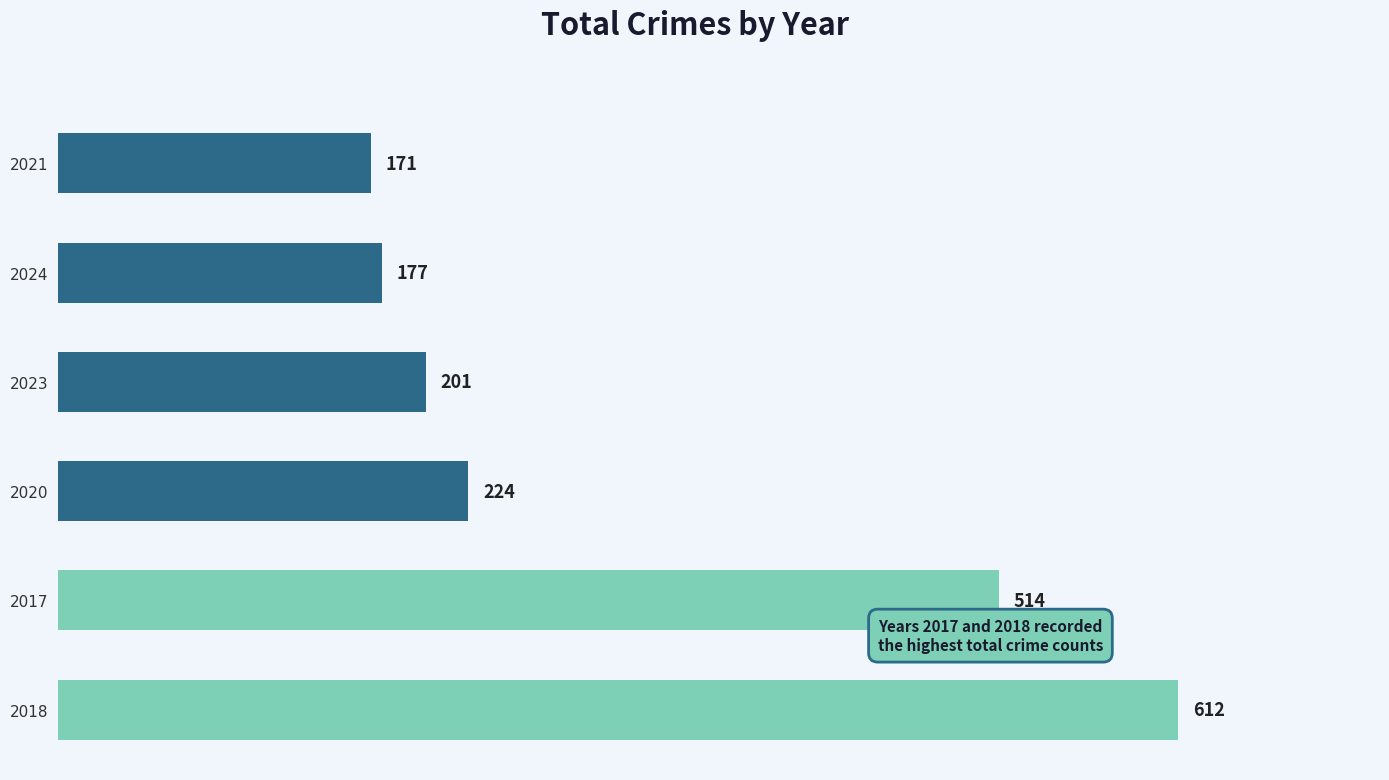

What is the difference between the second highest and minimum values?

343